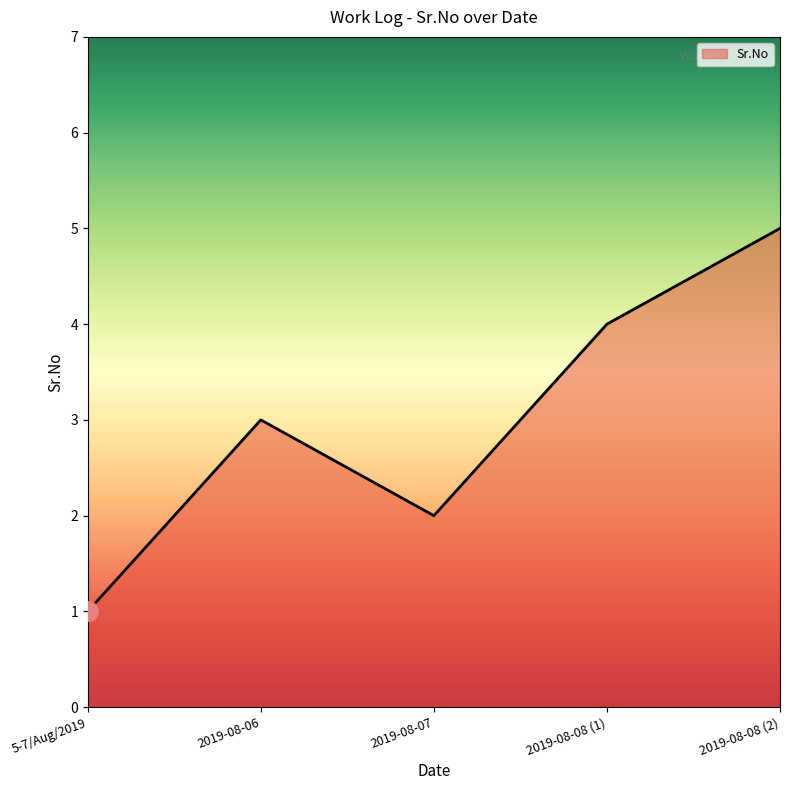

At which category does the data reach its first local valley?

2019-08-07